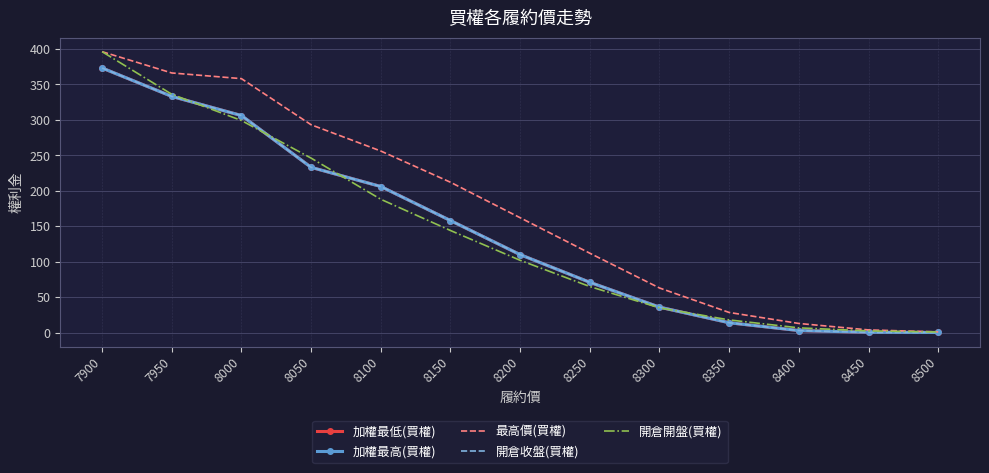

Between 7950 and 8400, which is larger?

7950